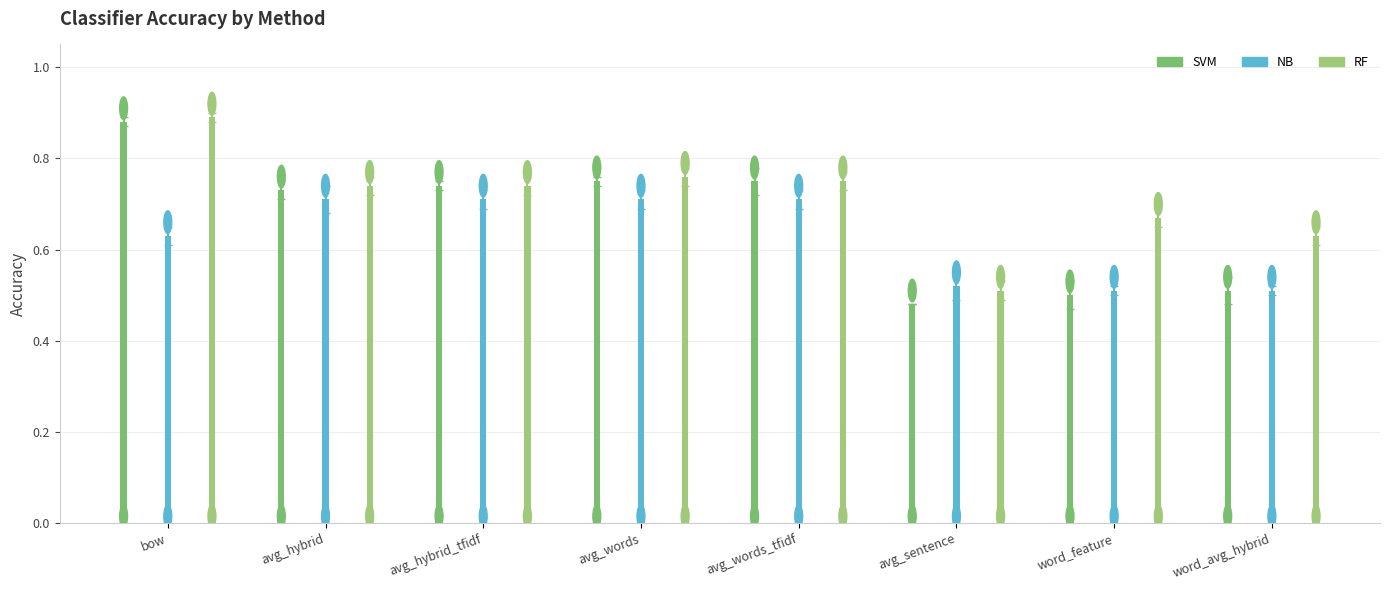

What are all the series names shown in the legend?

SVM, NB, RF